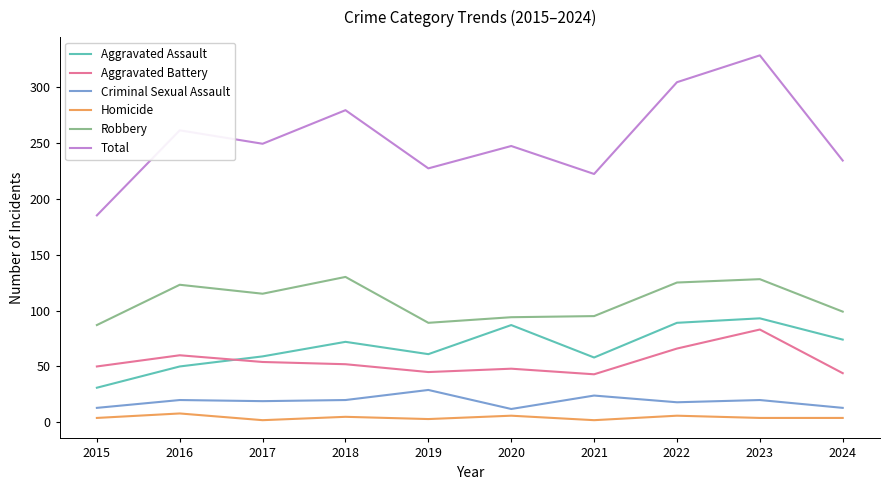

At which category does Homicide reach its first local valley?

2017